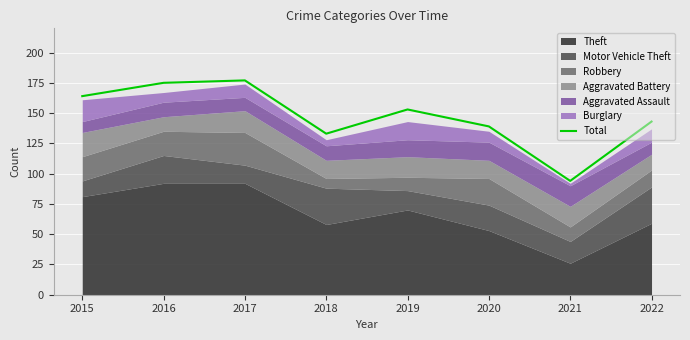

Where is the data nearest to the value 135?

2018